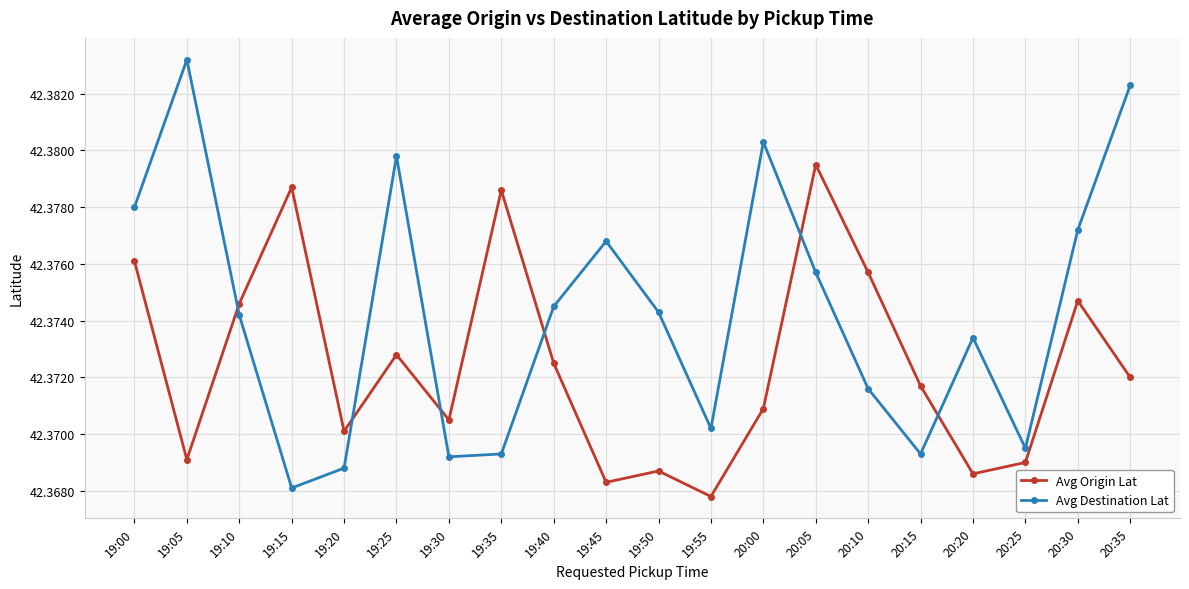

How many interior local peaks does the Avg Destination Lat series have?

5